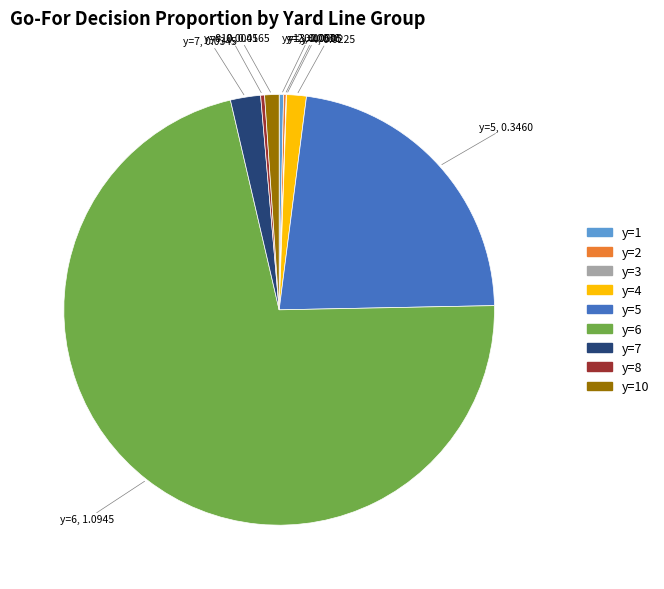

Is there a majority slice in this chart?

Yes